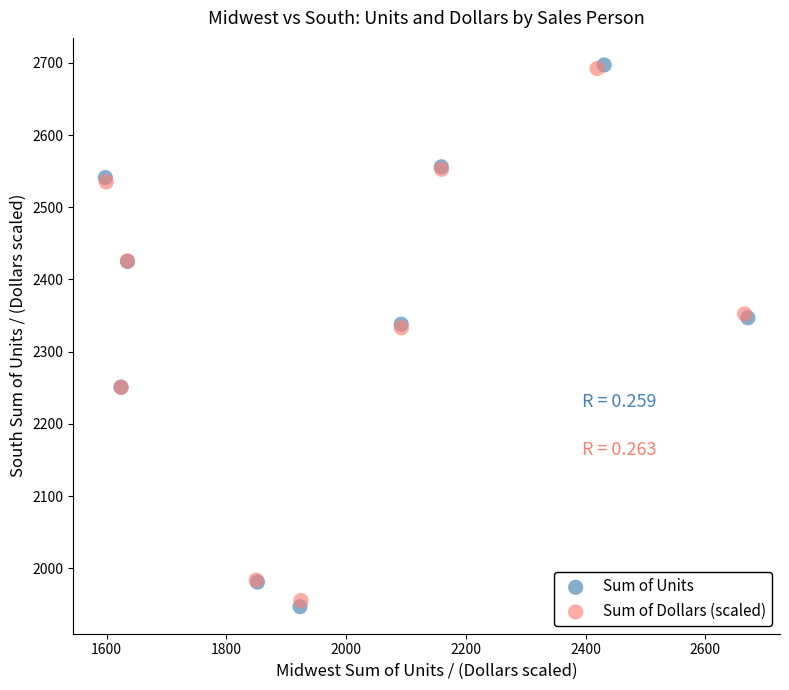

Which series has the largest Y range (max minus min)?

Sum of Units